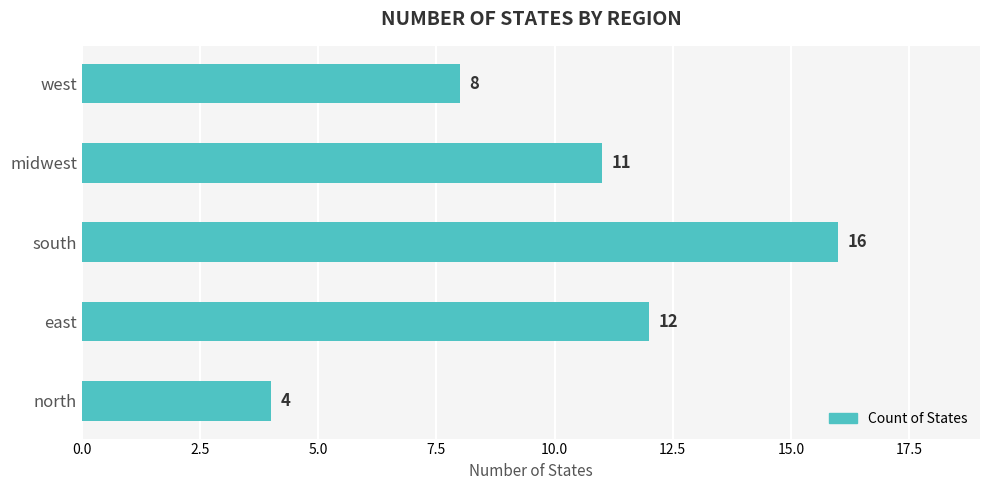

At which label is the value closest to 10?

midwest